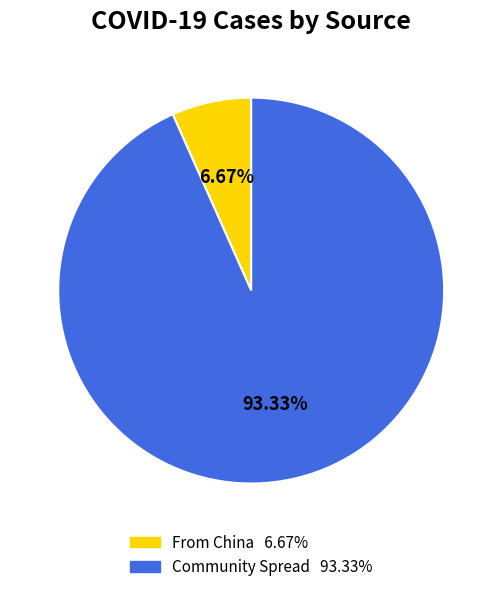

Rank the categories by value from lowest to highest.

From China, Community Spread